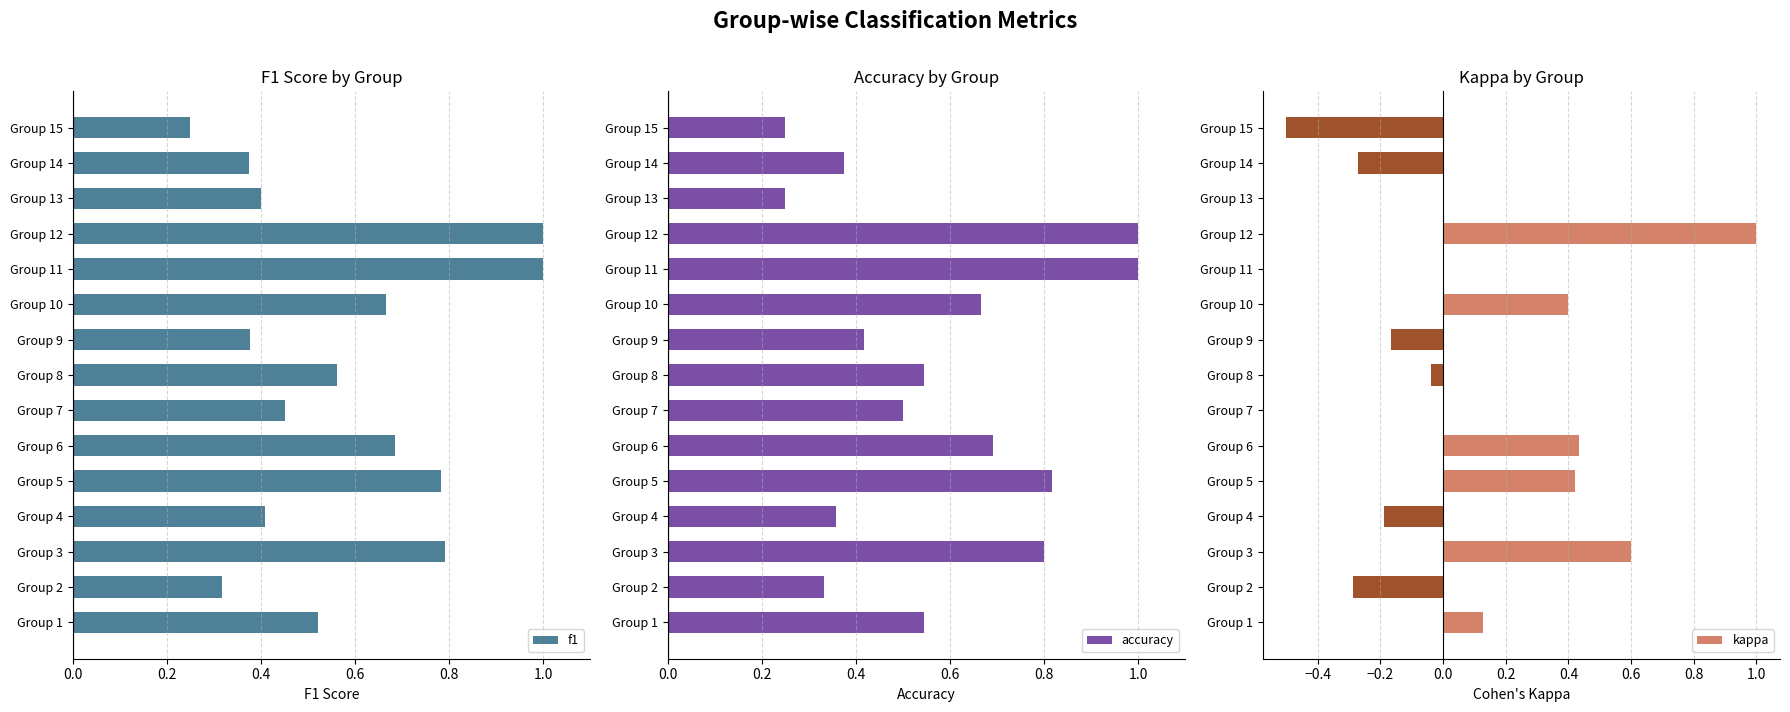

What is the maximum value for f1?

1.0